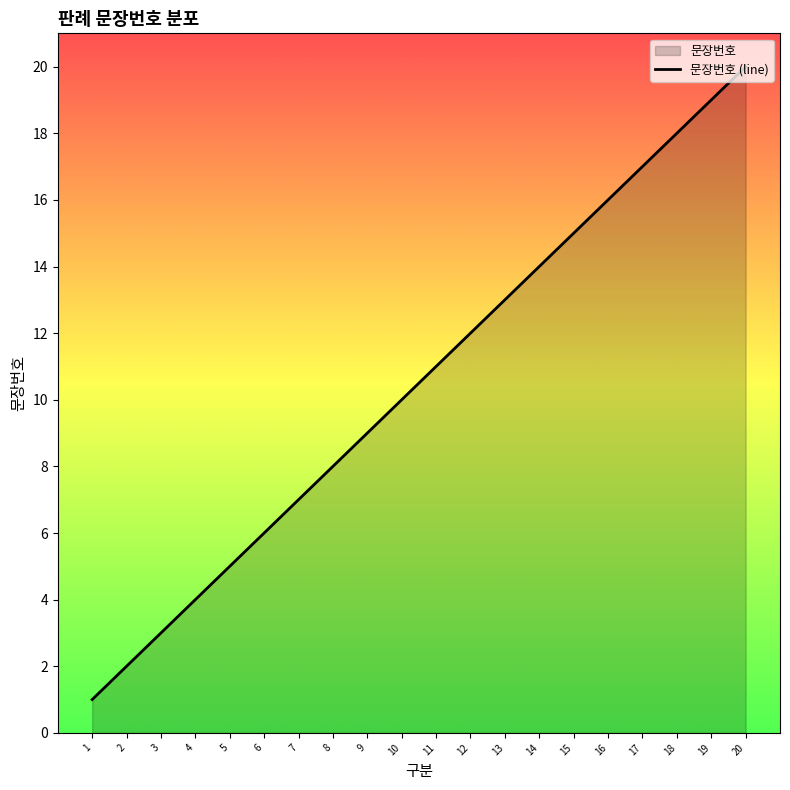

What is the change in value from 6 to 14?

+8